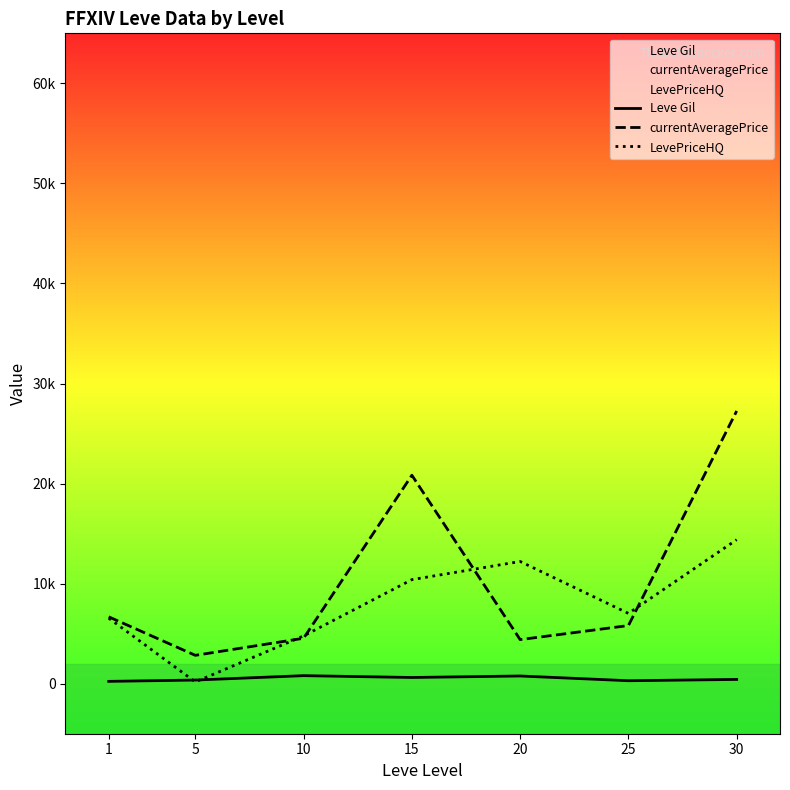

List the labels in order of currentAveragePrice value, smallest first.

5, 20, 10, 25, 1, 15, 30